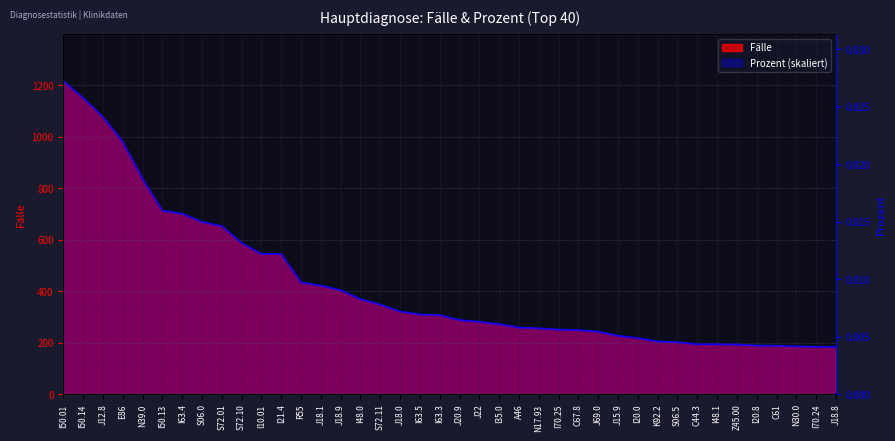

True or false: Fälle and Prozent intersect in this chart.

True